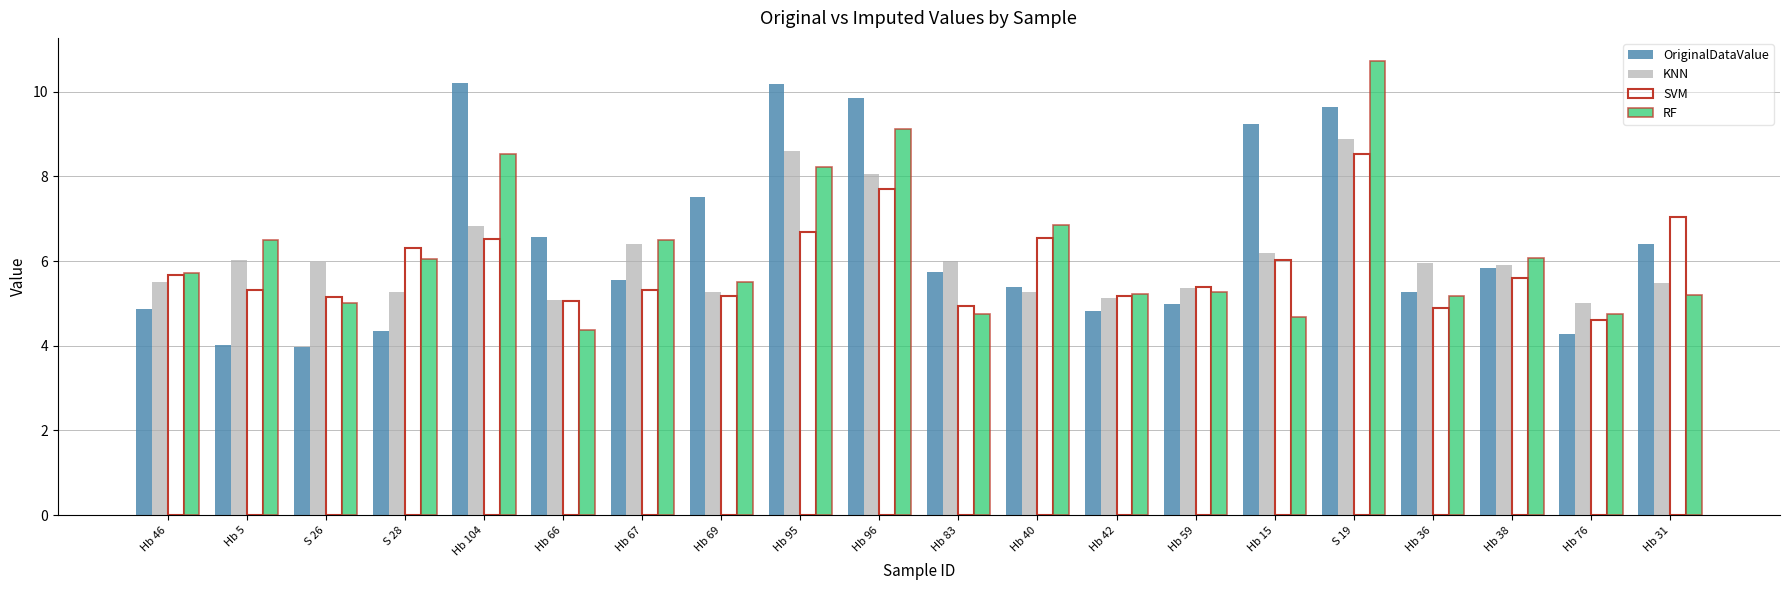

What is the average value of the OriginalDataValue series?

6.4